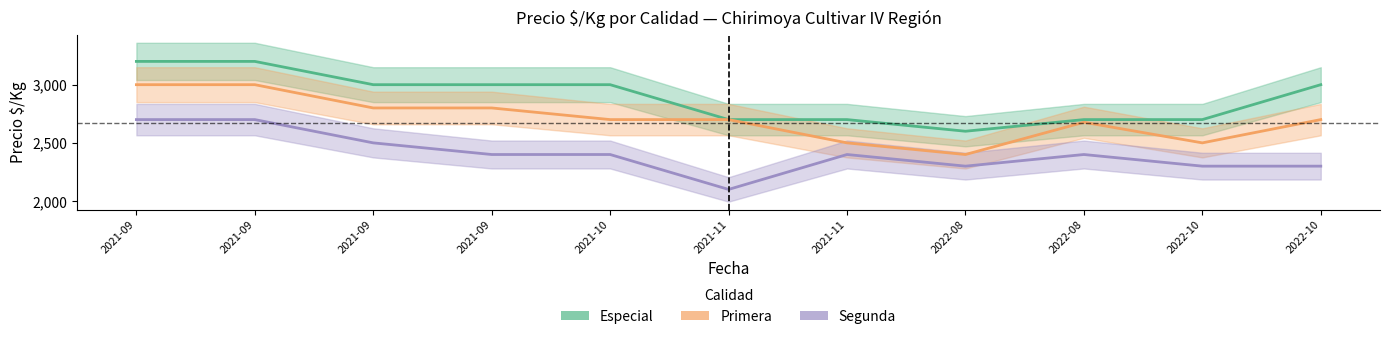

Reading right to left, what are all the values shown in this chart?

Especial: 2022-10=3000	2022-10=2700	2022-08=2700	2022-08=2600	2021-11=2700	2021-11=2700	2021-10=3000	2021-09=3000	2021-09=3000	2021-09=3200	2021-09=3200
Primera: 2022-10=2700	2022-10=2500	2022-08=2677	2022-08=2400	2021-11=2500	2021-11=2700	2021-10=2700	2021-09=2800	2021-09=2800	2021-09=3000	2021-09=3000
Segunda: 2022-10=2300	2022-10=2300	2022-08=2400	2022-08=2300	2021-11=2400	2021-11=2100	2021-10=2400	2021-09=2400	2021-09=2500	2021-09=2700	2021-09=2700